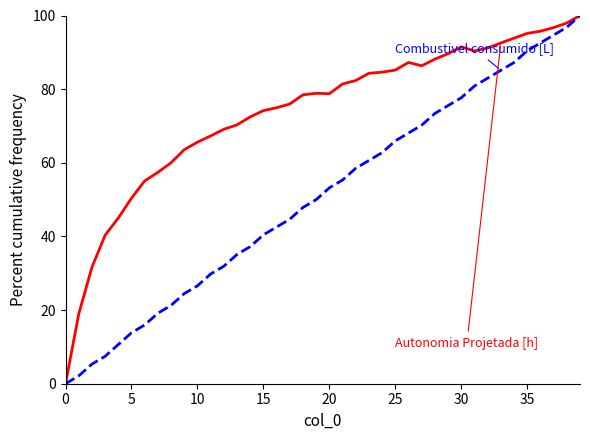

What is the greatest value displayed?

100.0